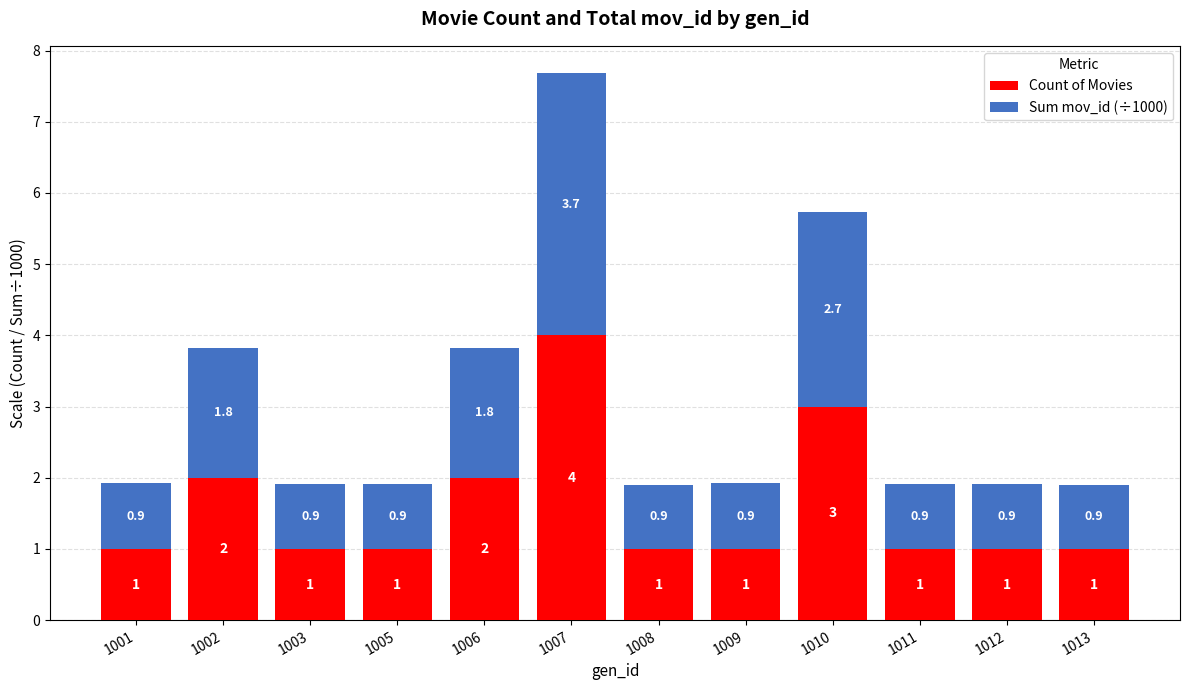

The Count of Movies series shows 2.0 at 1002. True or false?

True